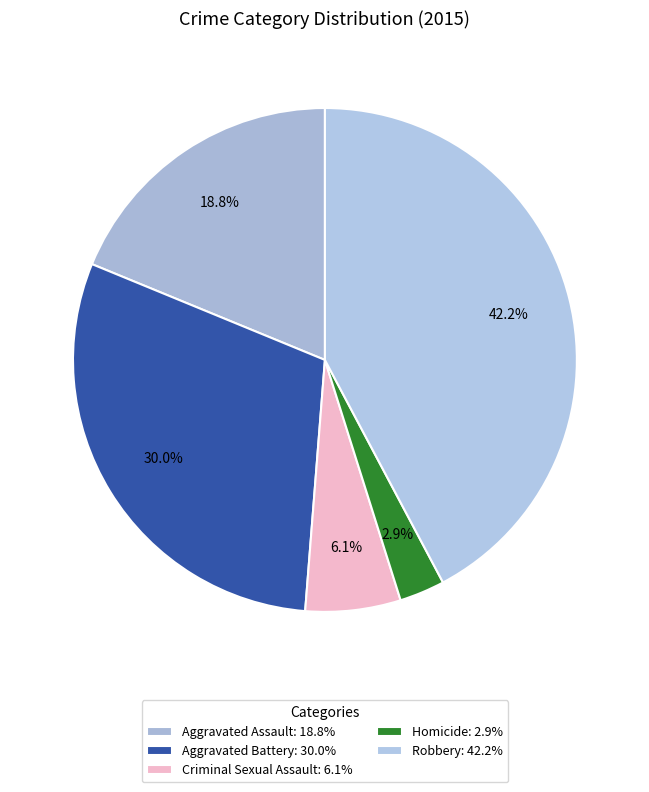

How many slices are in this pie chart?

5